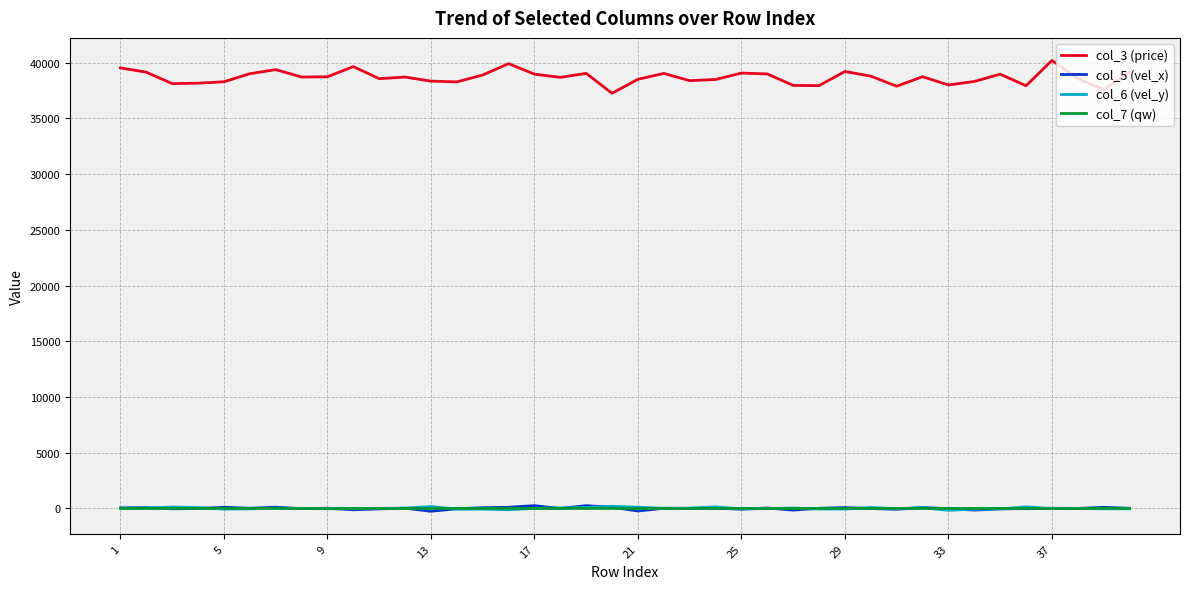

True or false: col_3 (price) and col_5 (vel_x) cross at least once.

False